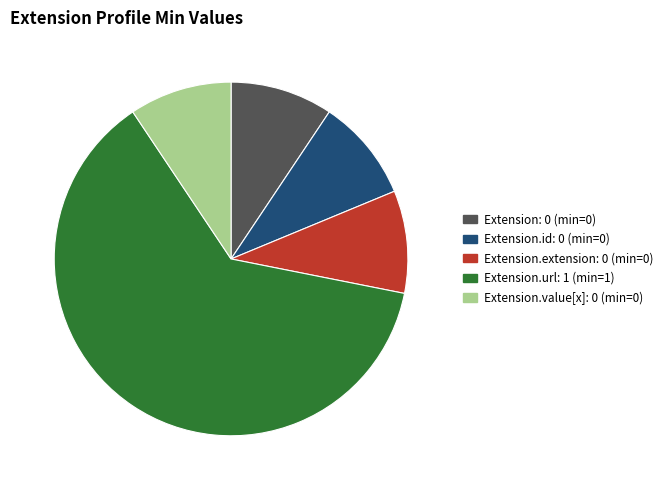

Is there any slice that represents more than half of the pie?

Yes